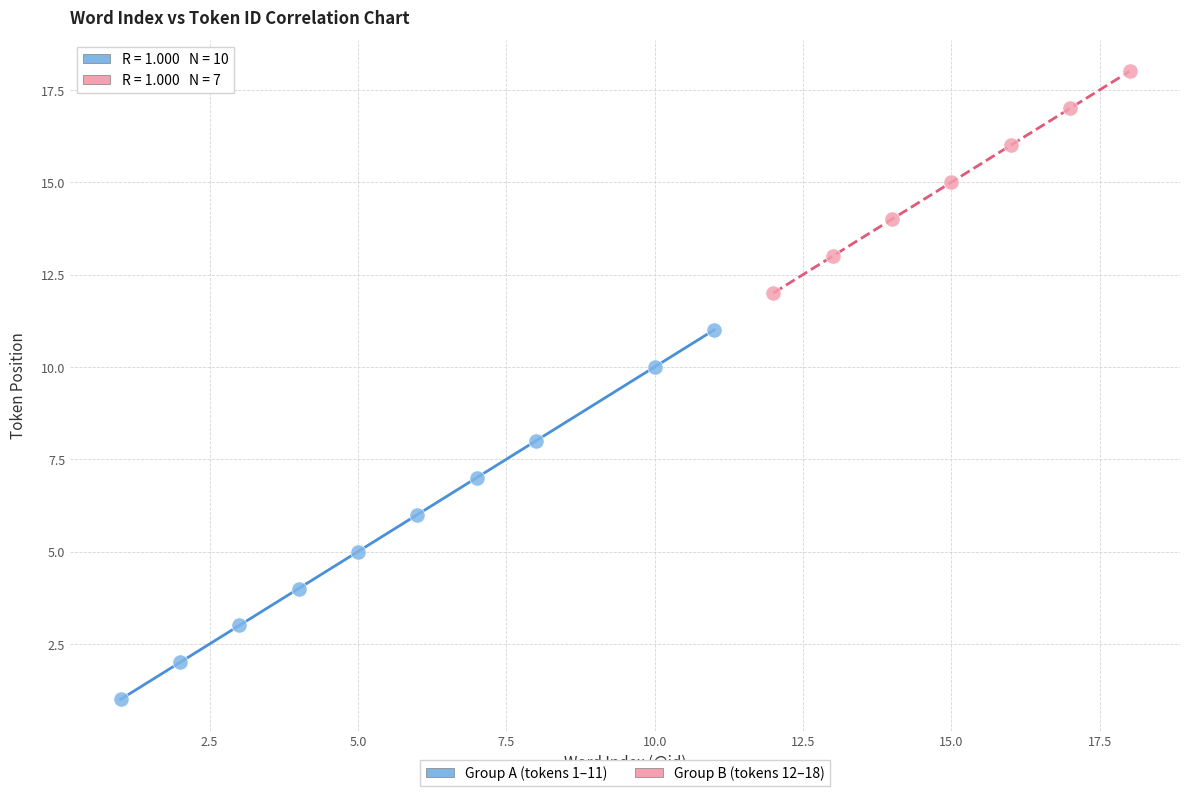

What are all the series names shown in the legend?

Group A (tokens 1–11), Group B (tokens 12–18)